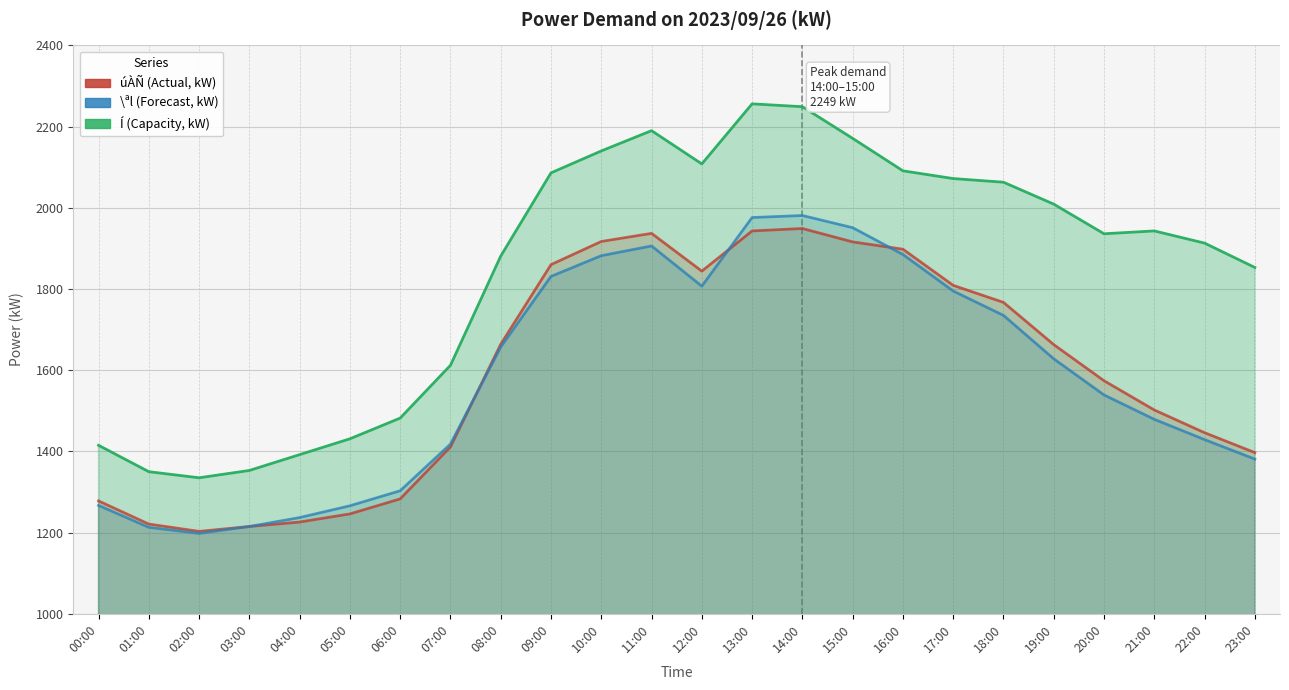

At how many categories does at least one series exceed 2076?

8